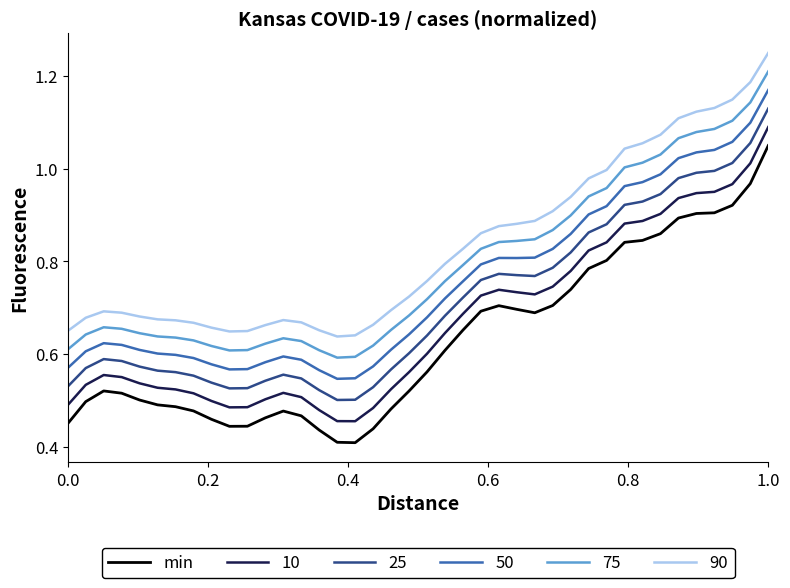

True or false: 50 and min intersect in this chart.

False